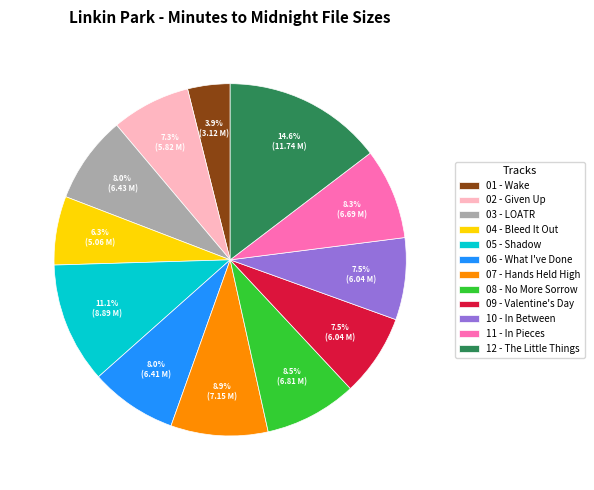

What portion of the pie excludes 08 - No More Sorrow?

91.5%